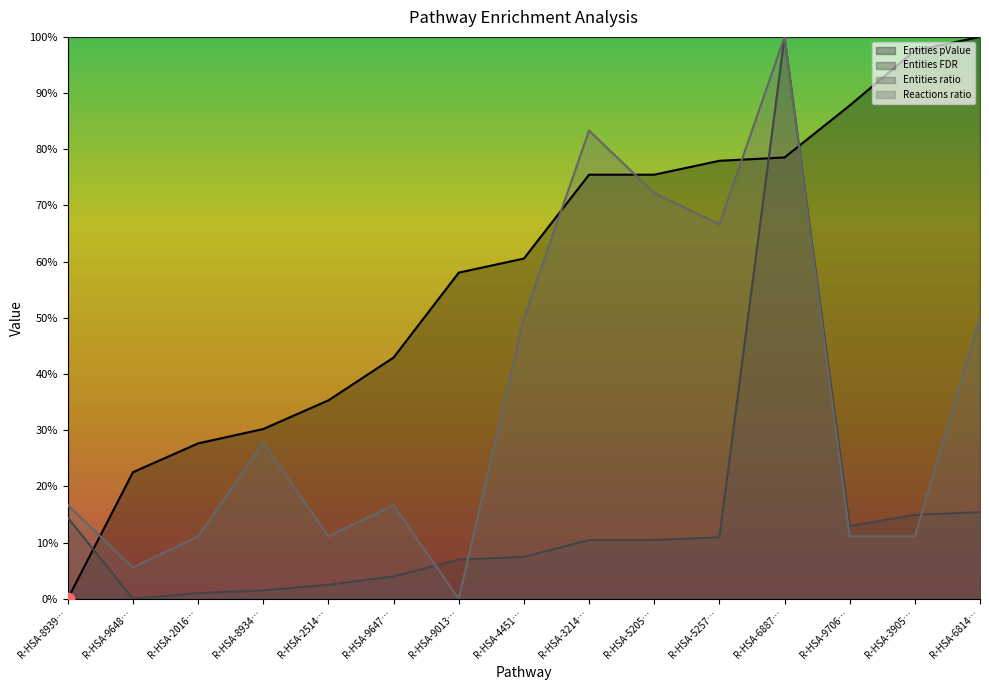

Which series has the widest spread of Y values?

Entities pValue